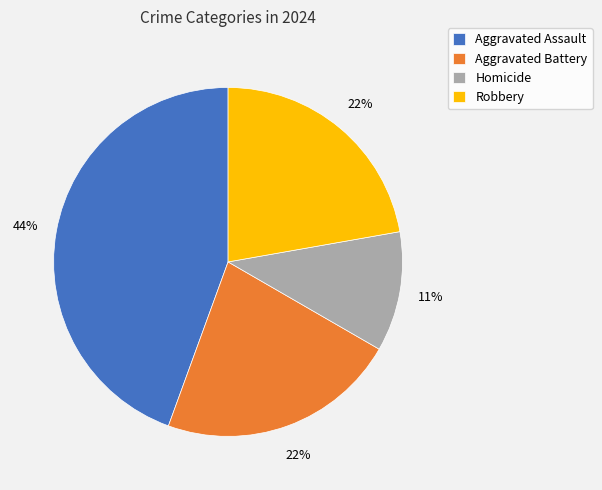

Is Aggravated Assault the majority of the pie?

No